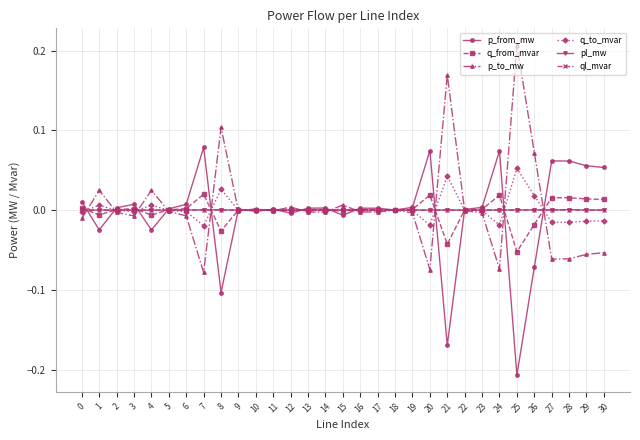

Is the value of ql_mvar at 13 greater than the value of q_to_mvar at 29?

Yes